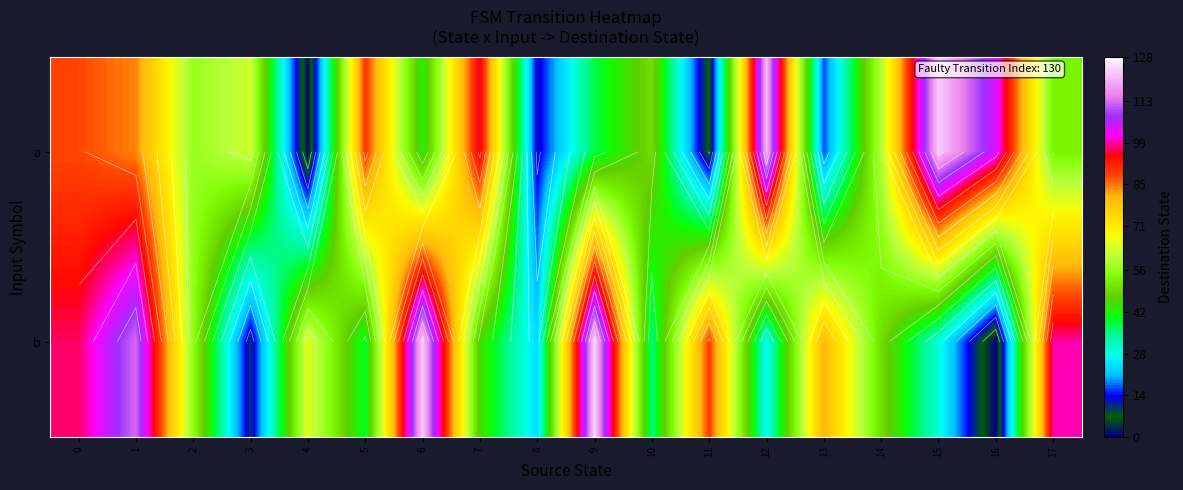

Rank the series by their maximum value, from lowest to highest.

a, b